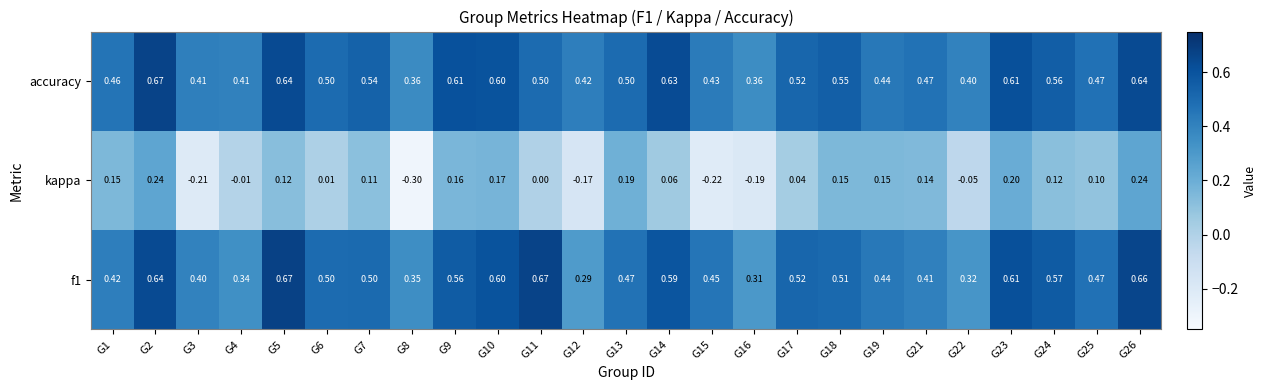

Which series has the largest range (max minus min)?

kappa